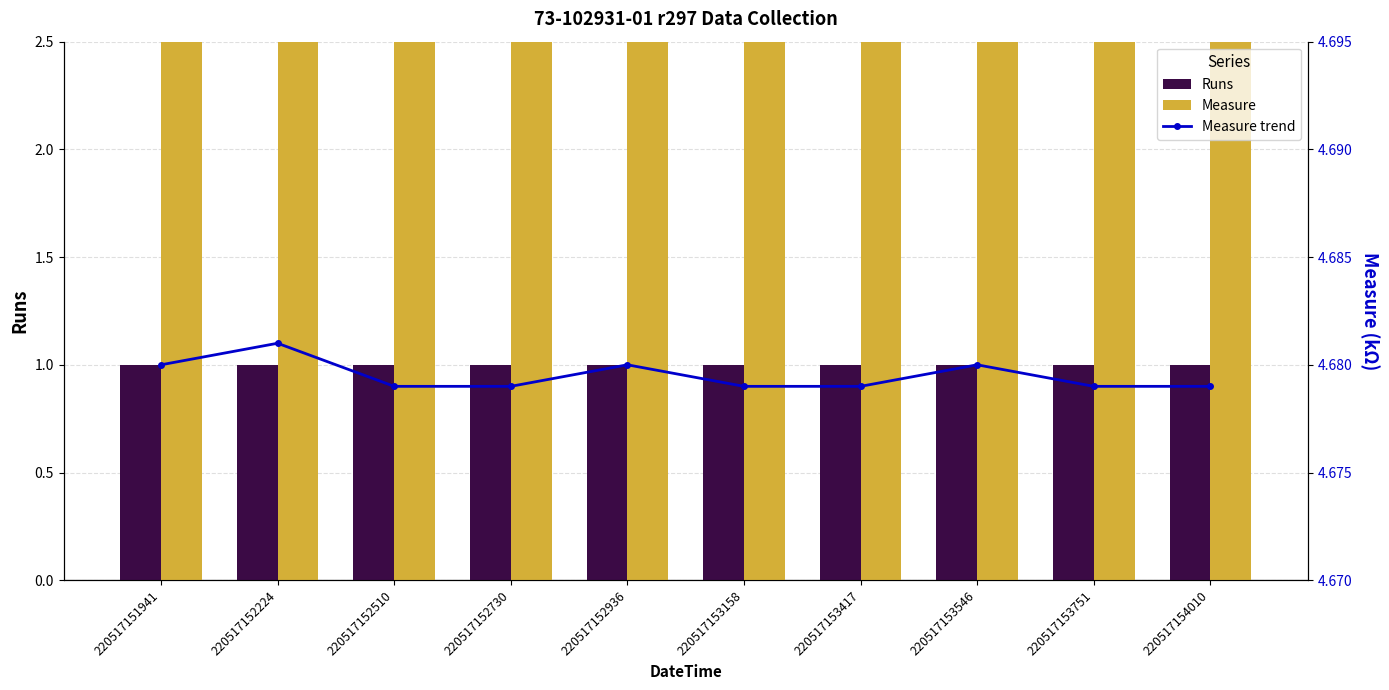

How many groups of bars are there?

10